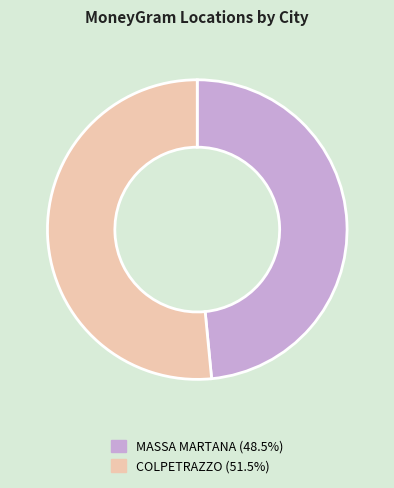

The COLPETRAZZO slice represents 65% of the pie. True or false?

False